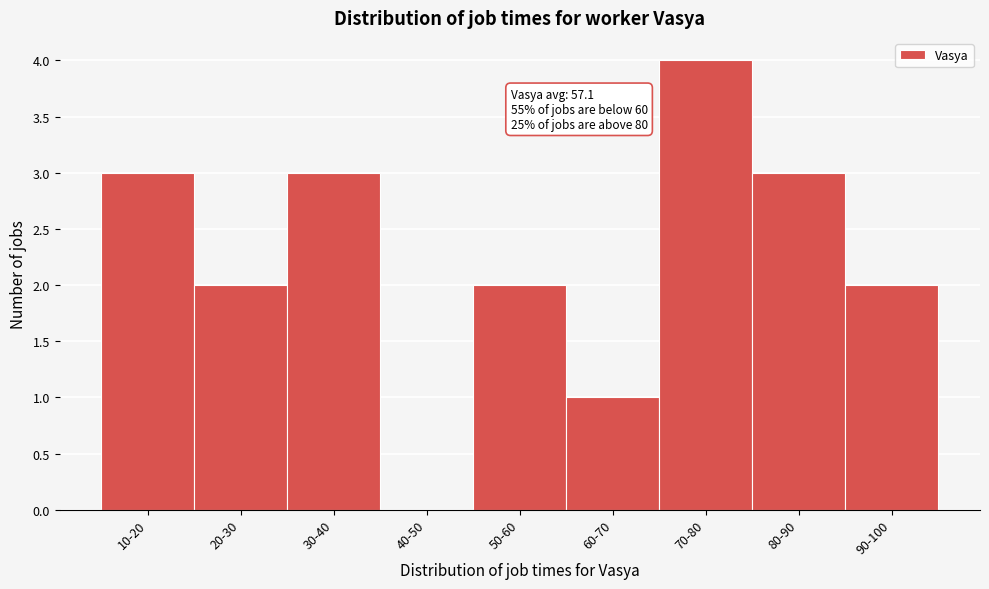

Reading left to right, transcribe all the data shown in this chart.

10-20=3	20-30=2	30-40=3	40-50=0	50-60=2	60-70=1	70-80=4	80-90=3	90-100=2